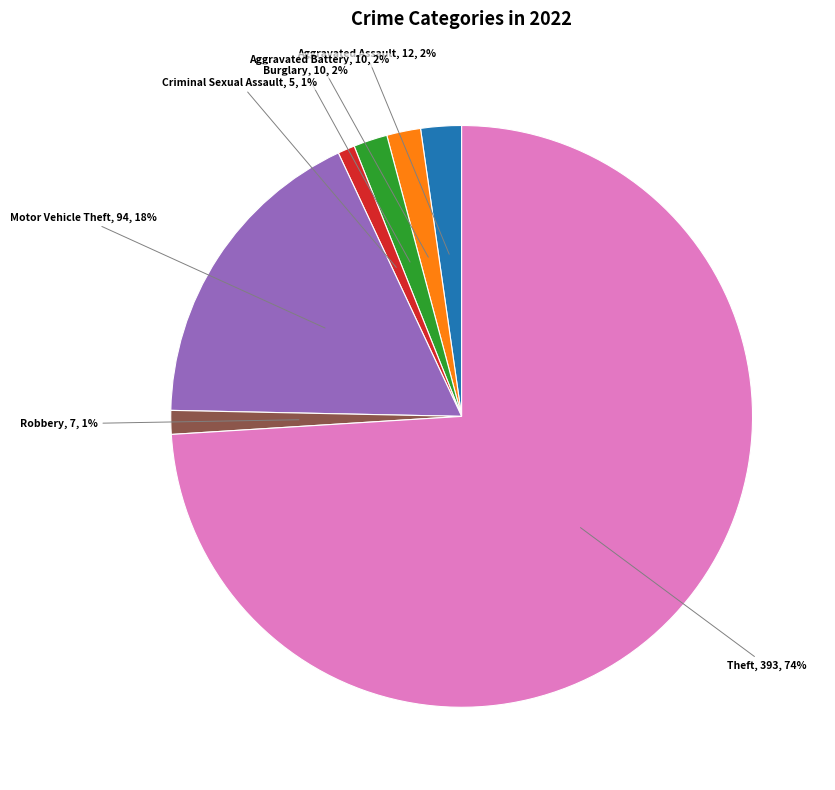

To the nearest percent, what is the average slice percentage?

14%